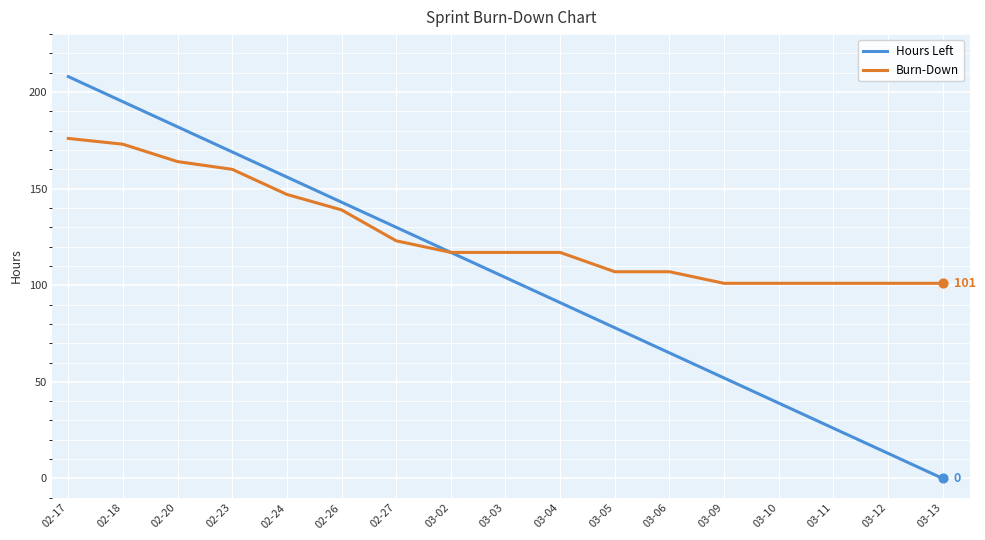

What is the difference between the highest and lowest values at 03-11?

75